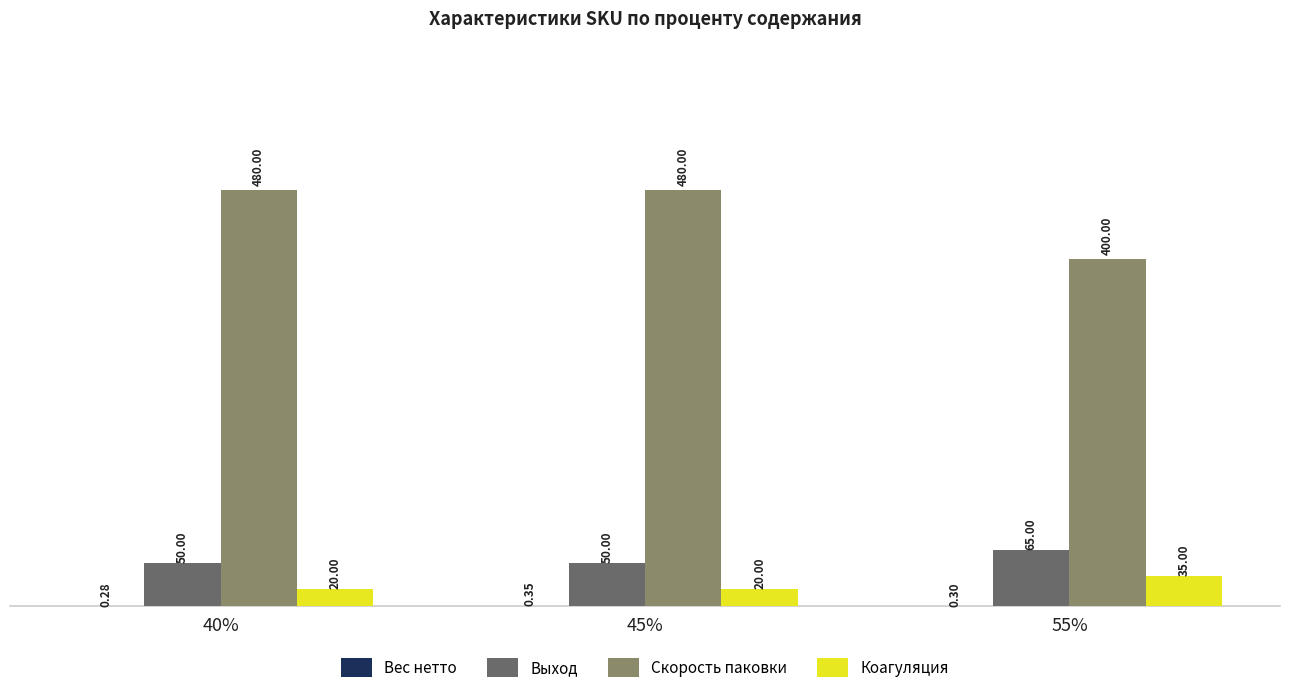

What is the total value across all series at 40%?

550.3